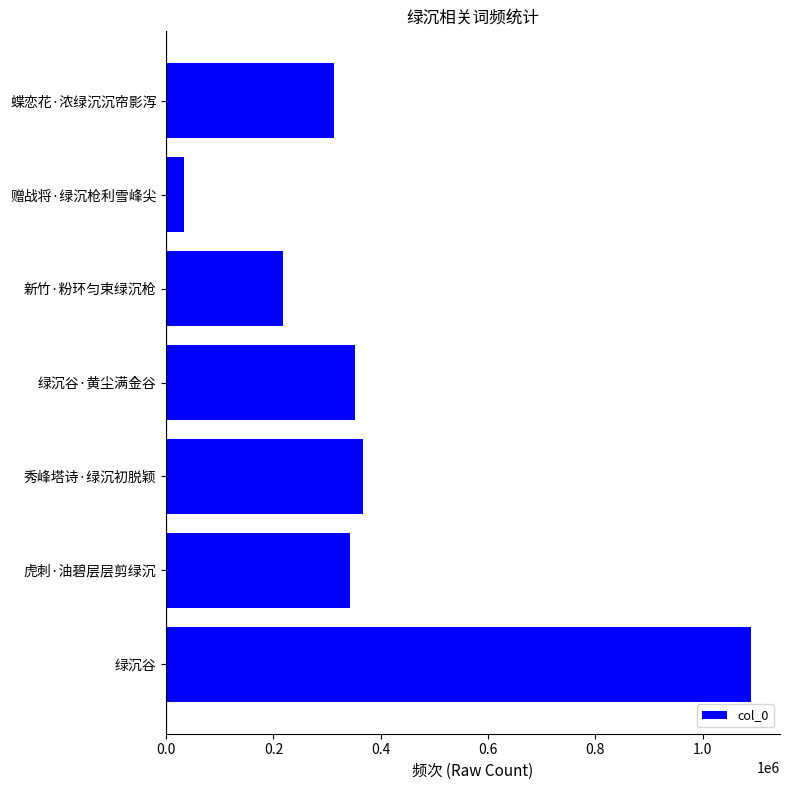

Rank the categories by value from lowest to highest.

赠战将·绿沉枪利雪峰尖, 新竹·粉环匀束绿沉枪, 蝶恋花·浓绿沉沉帘影泻, 虎刺·油碧层层剪绿沉, 绿沉谷·黄尘满金谷, 秀峰塔诗·绿沉初脱颖, 绿沉谷